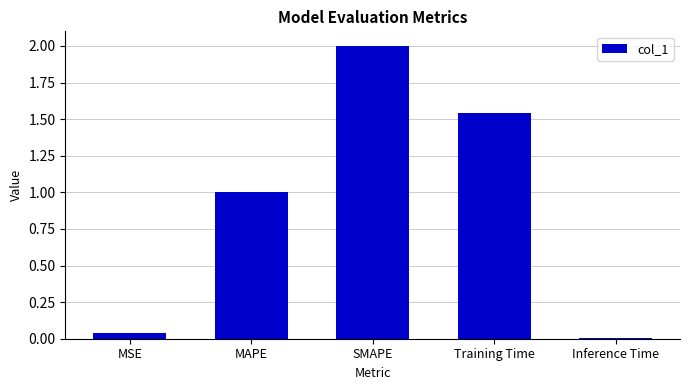

What is the difference between the maximum and minimum values?

2.0